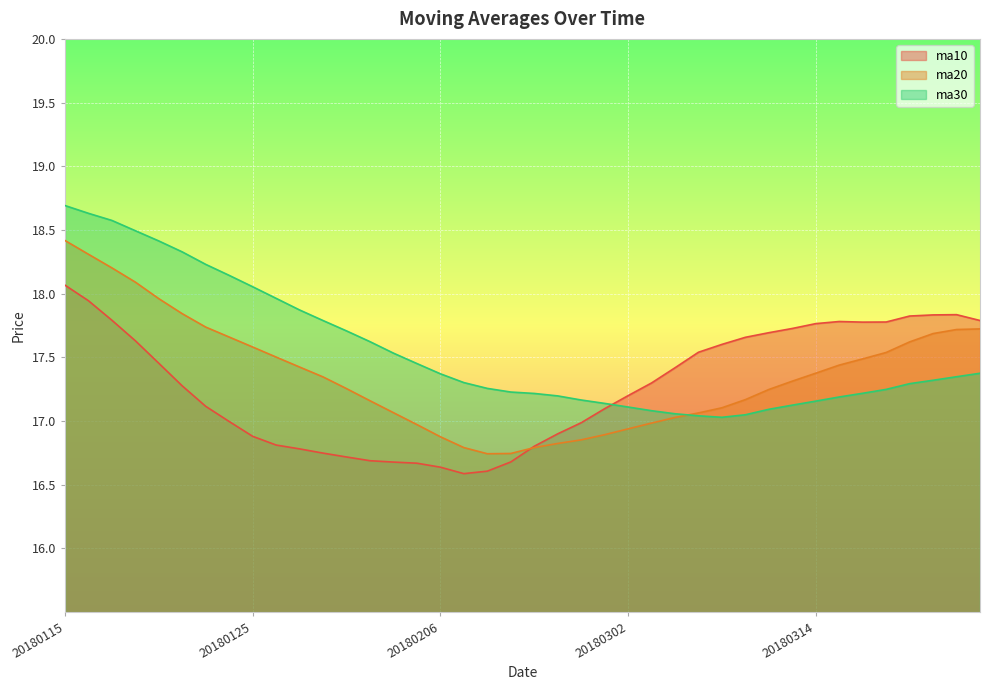

What is the difference between the highest and lowest values at 20180309?

0.6